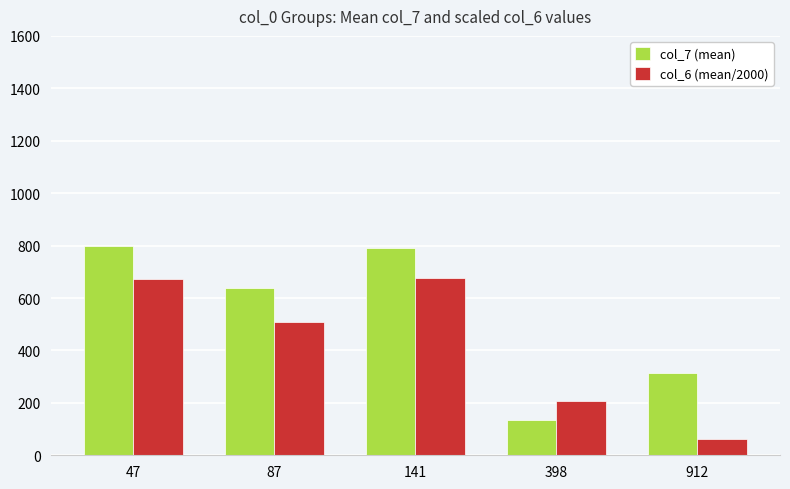

Which series has the largest range (max minus min)?

col_7 (mean)